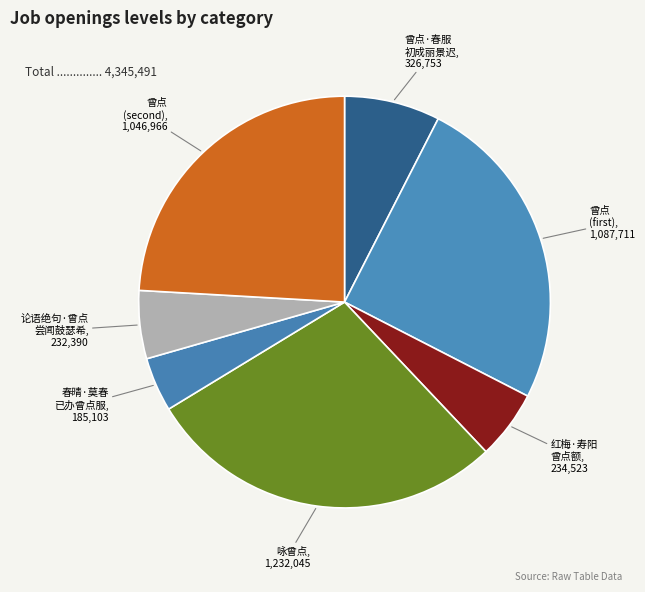

True or false: 春晴·莫春 已办曾点服 accounts for 4% of the total.

True